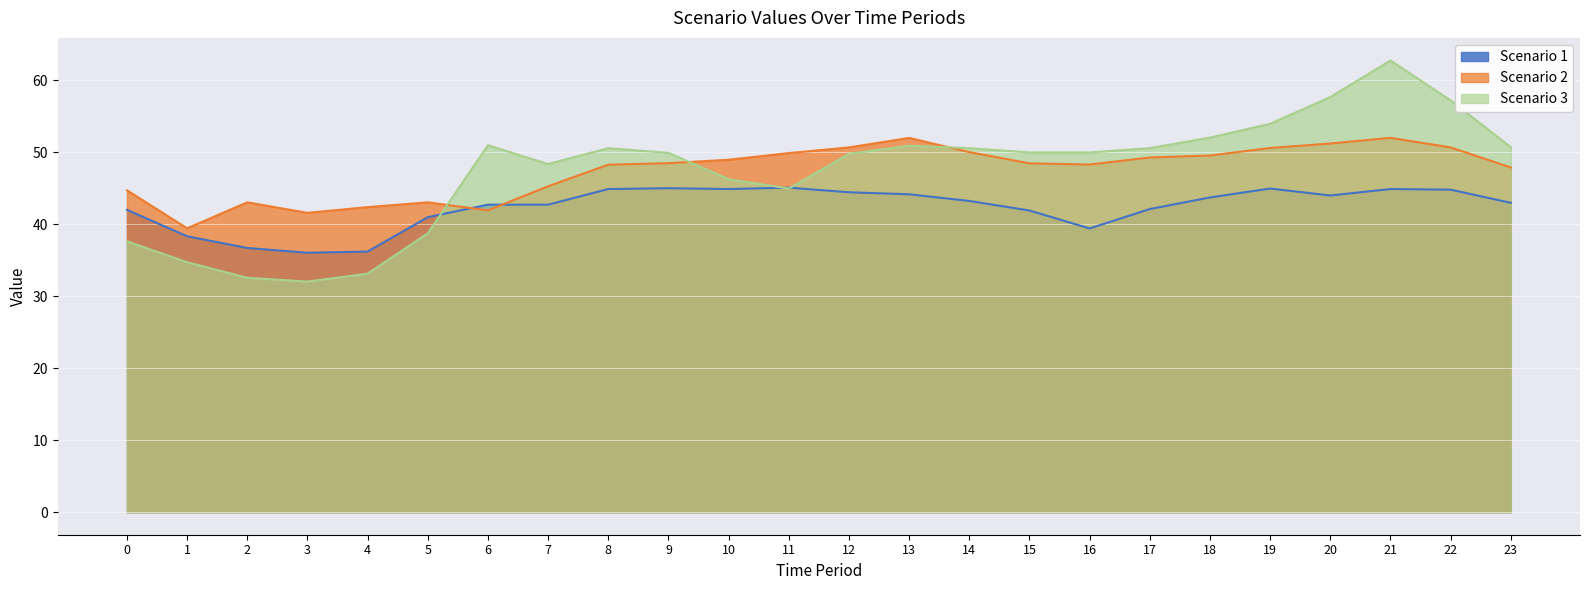

In Scenario 1, how many points are higher than both neighbors (excluding endpoints)?

4